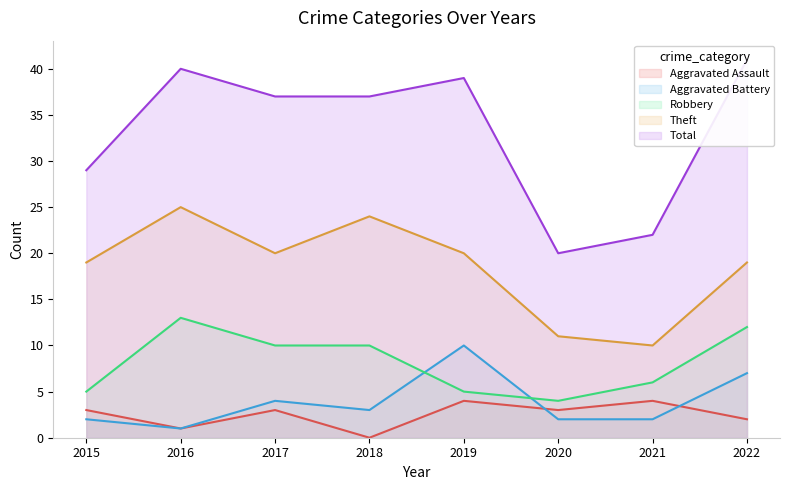

What is the difference between the highest and lowest values at 2020?

18